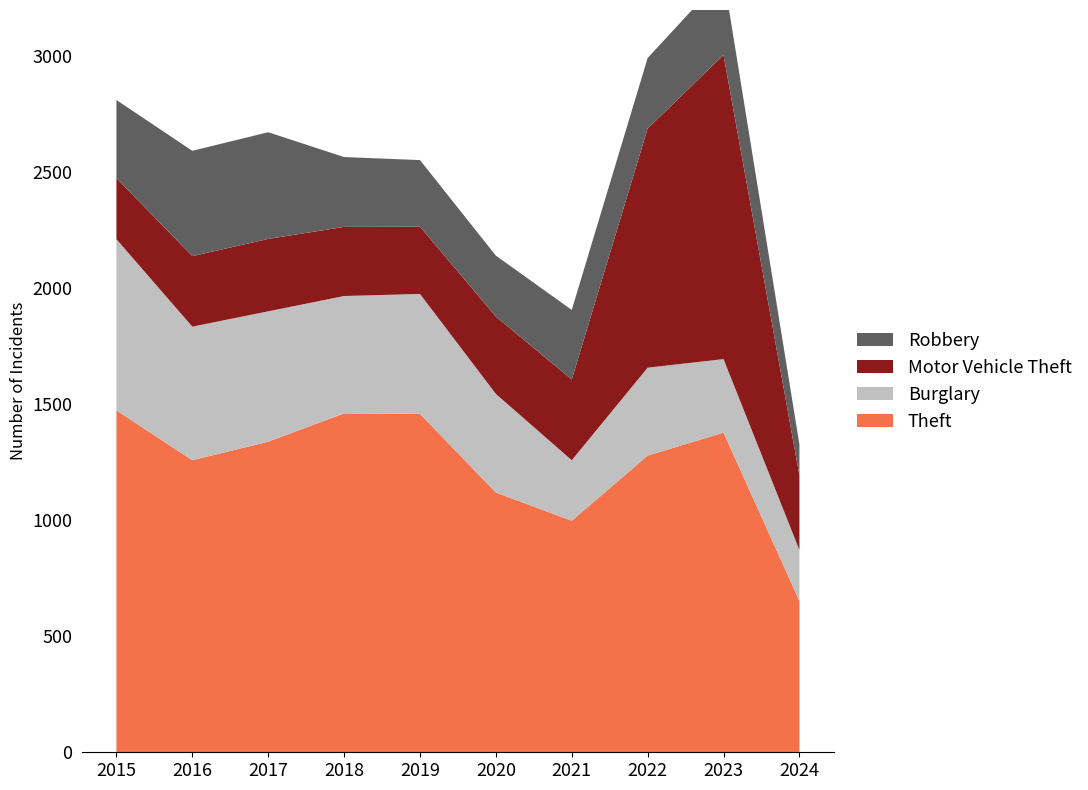

Reading left to right, transcribe all the data shown in this chart.

Theft: 1474	1259	1339	1461	1459	1120	998	1279	1378	652
Burglary: 738	576	562	506	517	425	261	379	317	220
Motor Vehicle Theft: 263	304	312	298	290	333	348	1031	1311	321
Robbery: 337	454	460	301	287	263	300	304	341	134